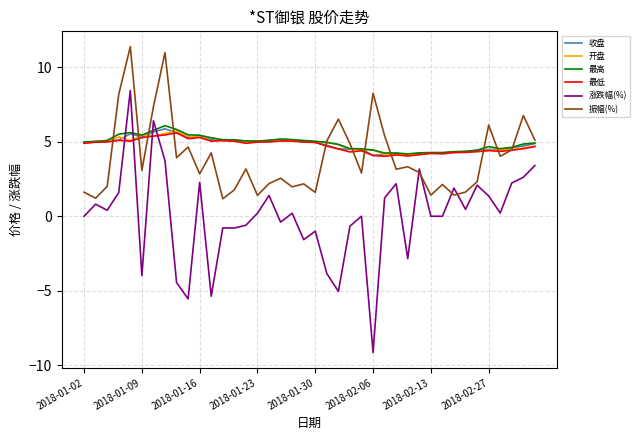

What is the highest value of the 振幅(%) series?

11.4